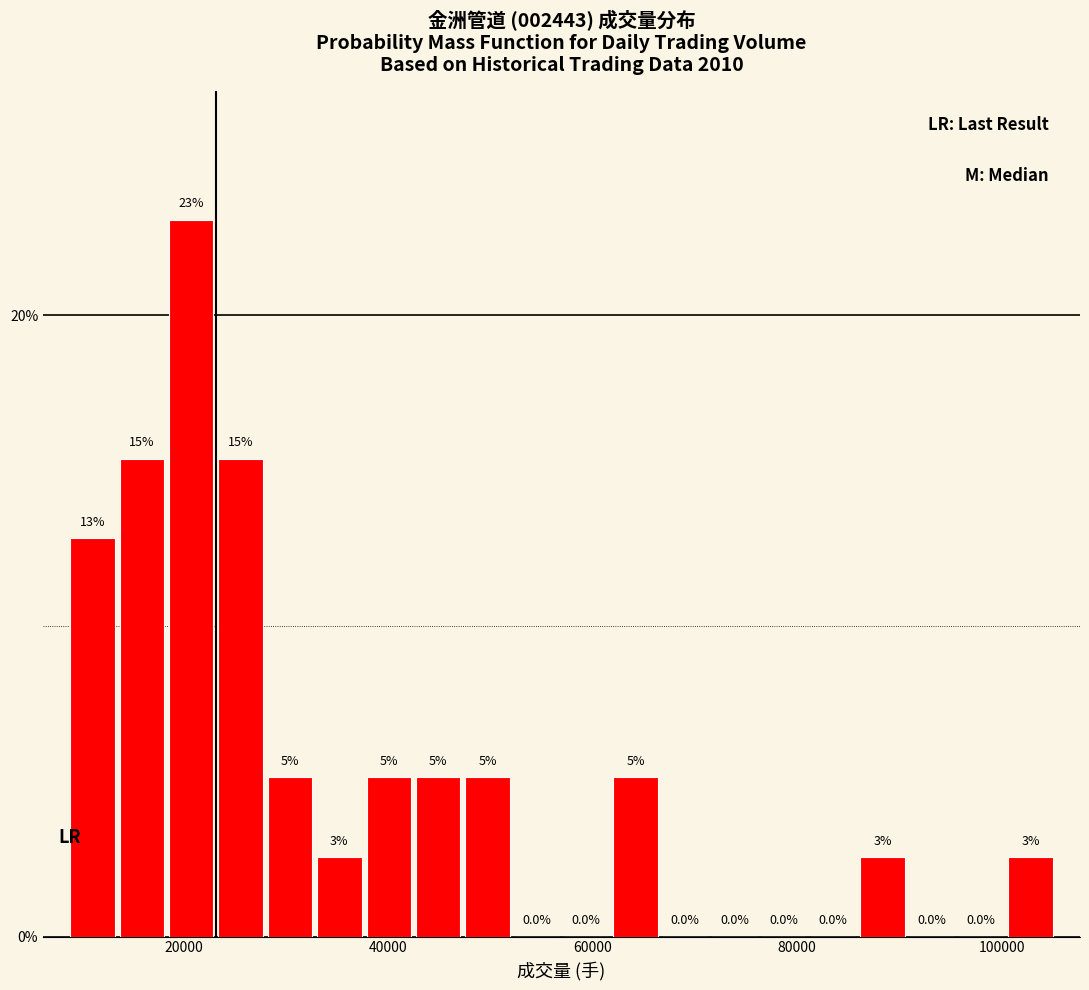

Read against the x-axis, roughly where is the centre of the tallest bar?

20000